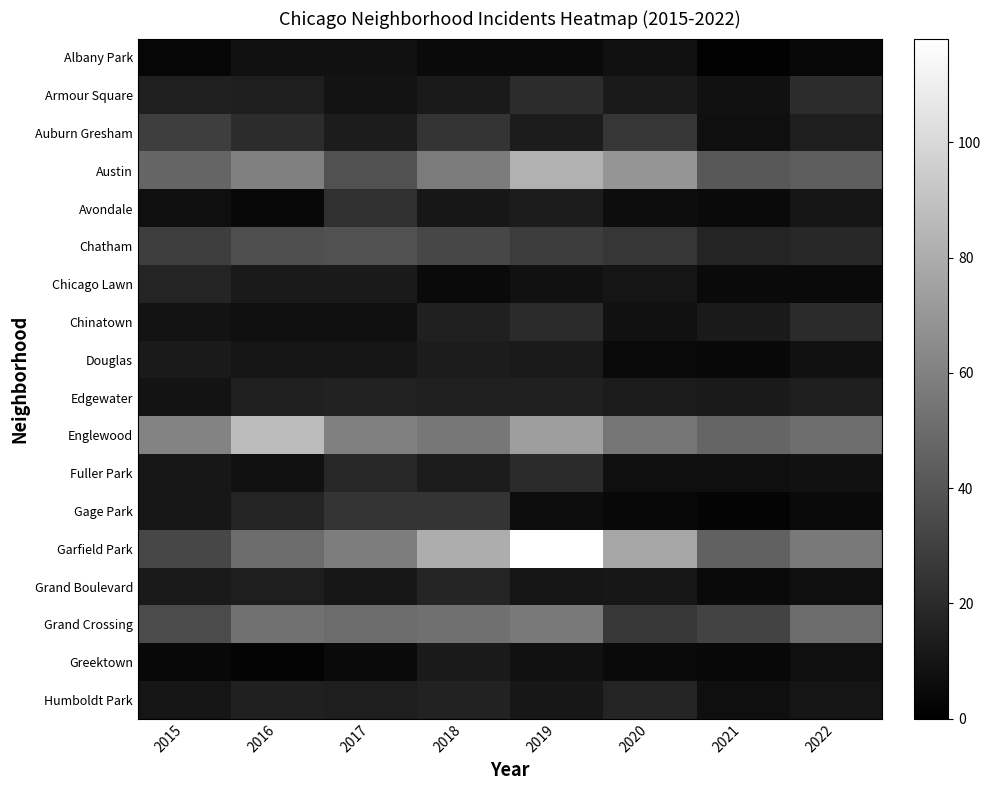

Which series changed the most between 2016 and 2022?

Englewood